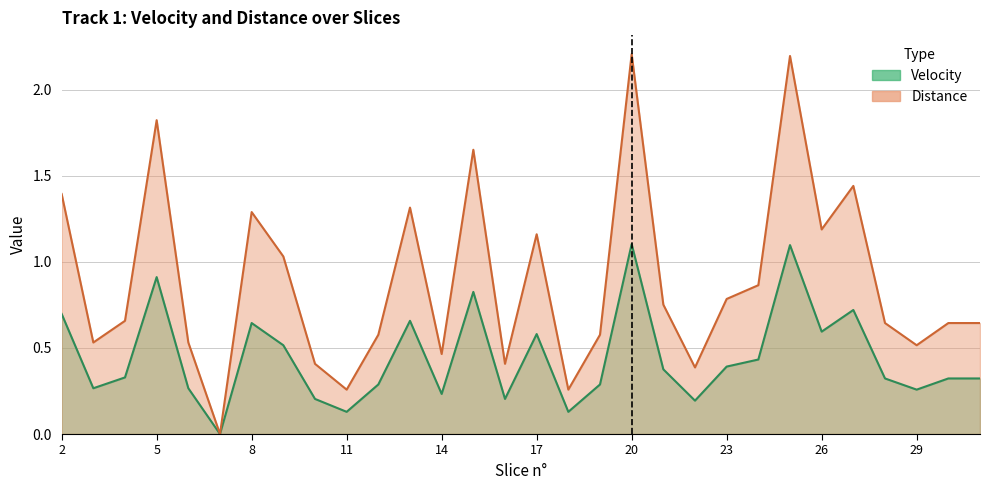

At how many categories does at least one series exceed 1?

11